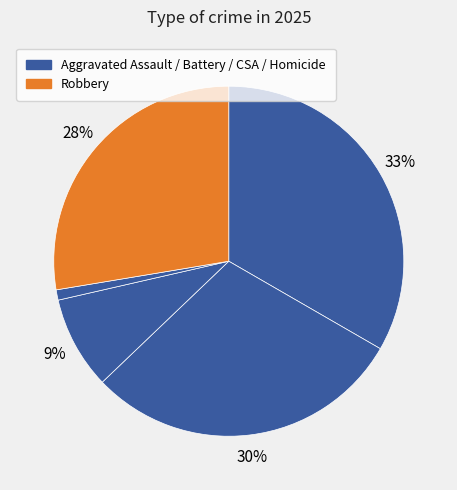

Count the number of slices in the pie.

5